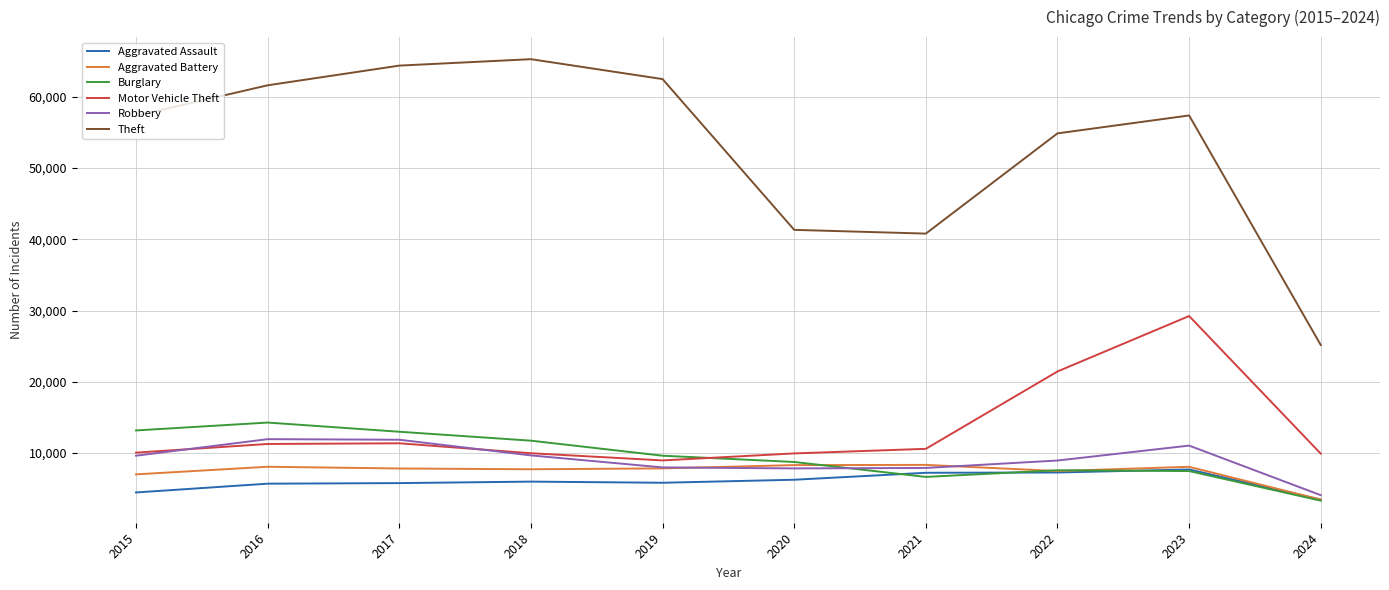

Which category has the highest value across all series?

2018